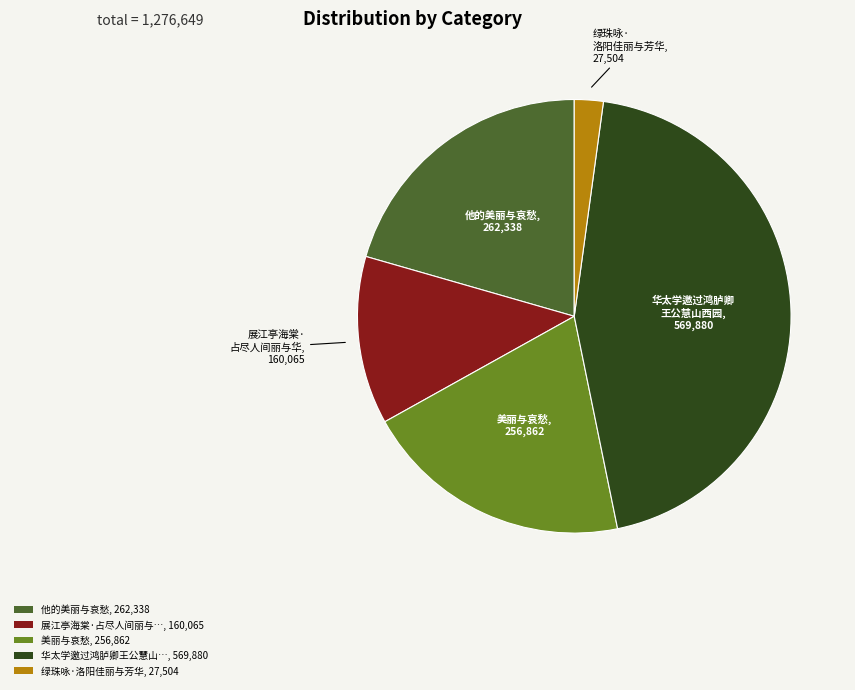

Rank the categories by value from lowest to highest.

绿珠咏·洛阳佳丽与芳华, 27,504, 展江亭海棠·占尽人间丽与…, 160,065, 美丽与哀愁, 256,862, 他的美丽与哀愁, 262,338, 华太学邀过鸿胪卿王公慧山…, 569,880